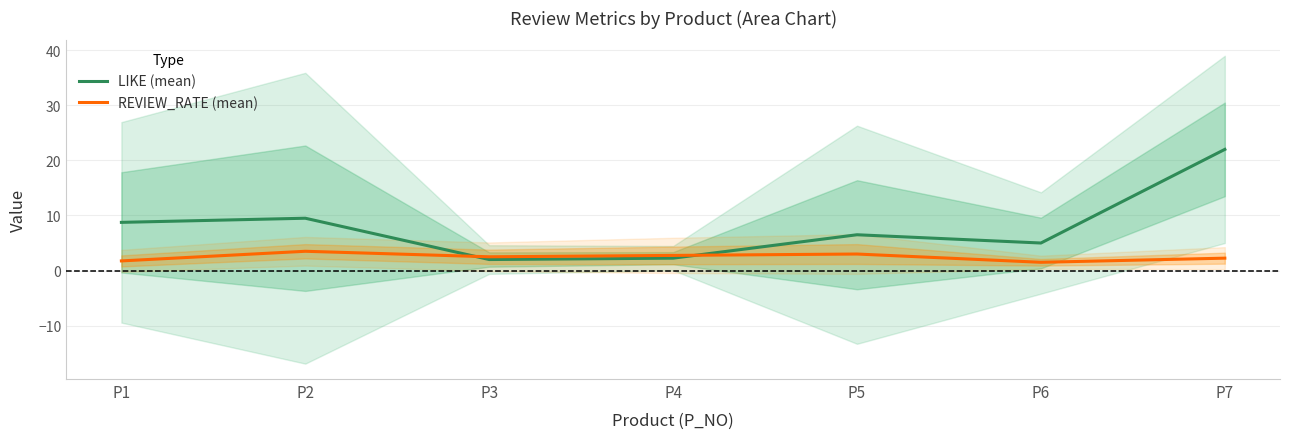

What is the difference between the maximum and minimum values in the LIKE (mean) series?

20.0